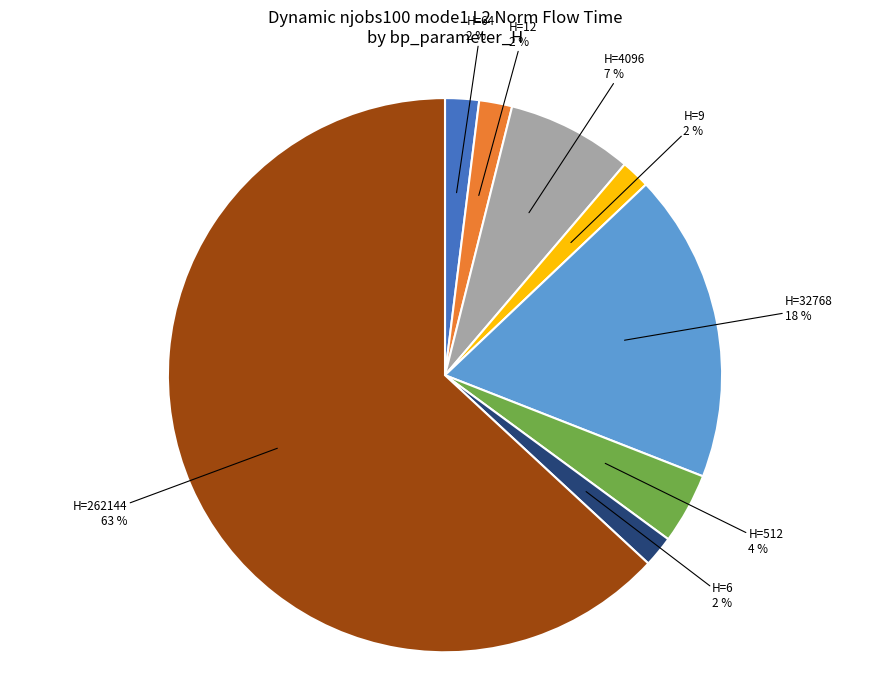

Count the number of slices in the pie.

8